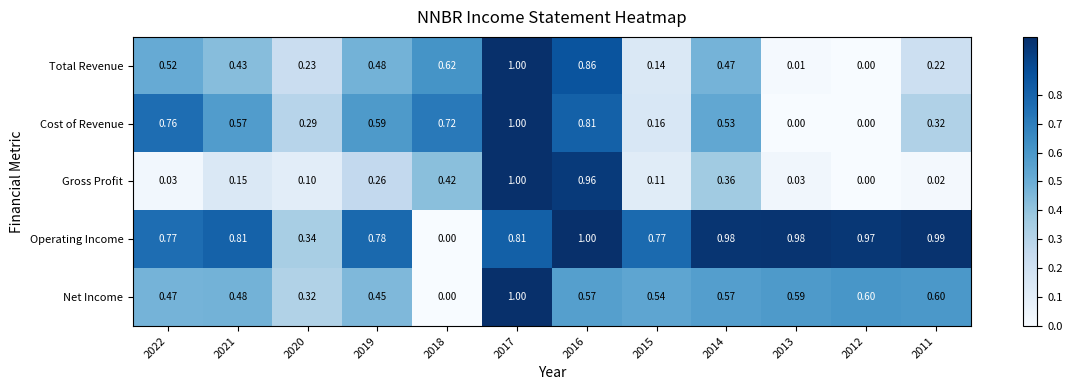

Which series changed the most between 2016 and 2015?

Gross Profit